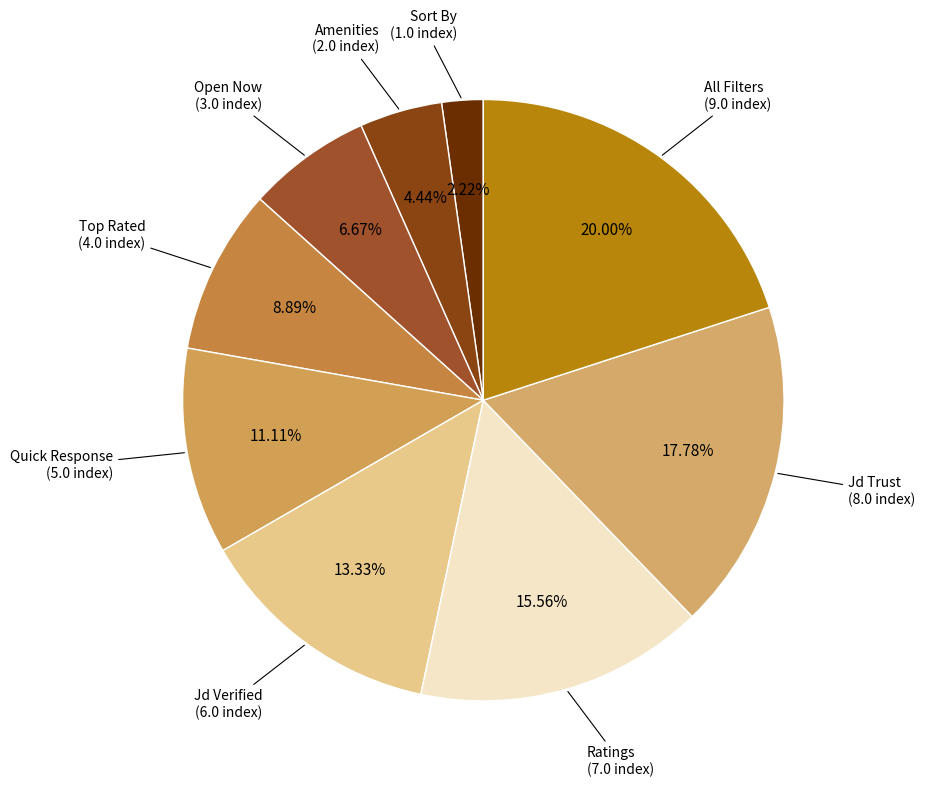

Which slice is the smallest?

Sort By